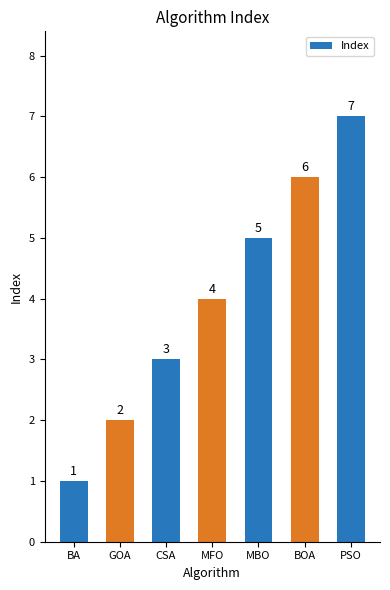

Reading right to left, extract all data points from this chart.

PSO=7	BOA=6	MBO=5	MFO=4	CSA=3	GOA=2	BA=1